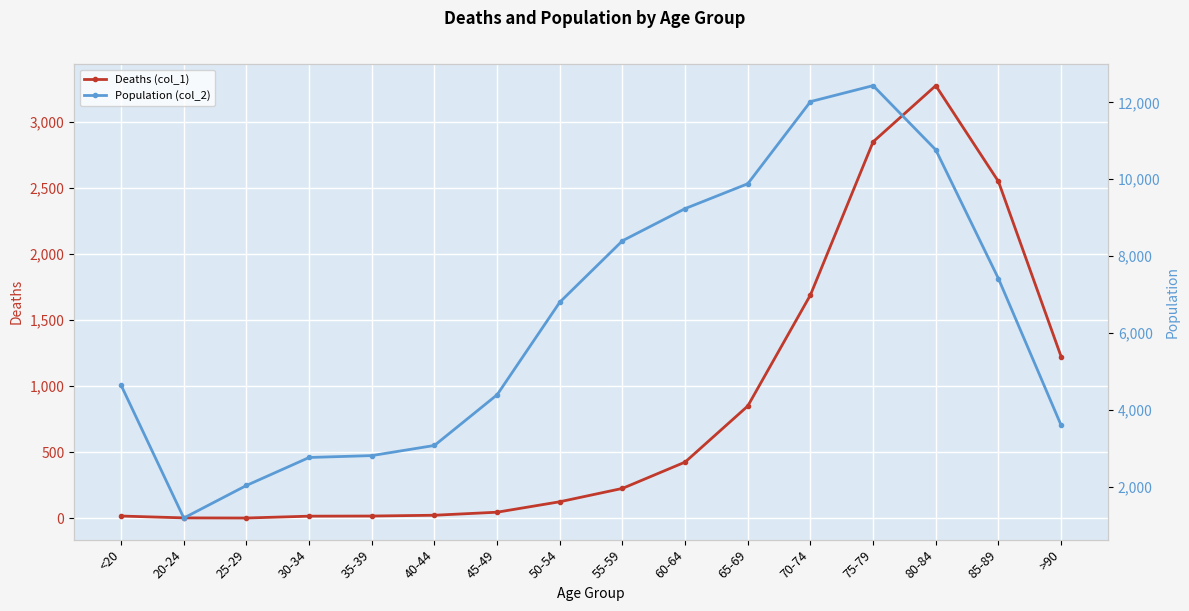

Count the number of data series in this chart.

2